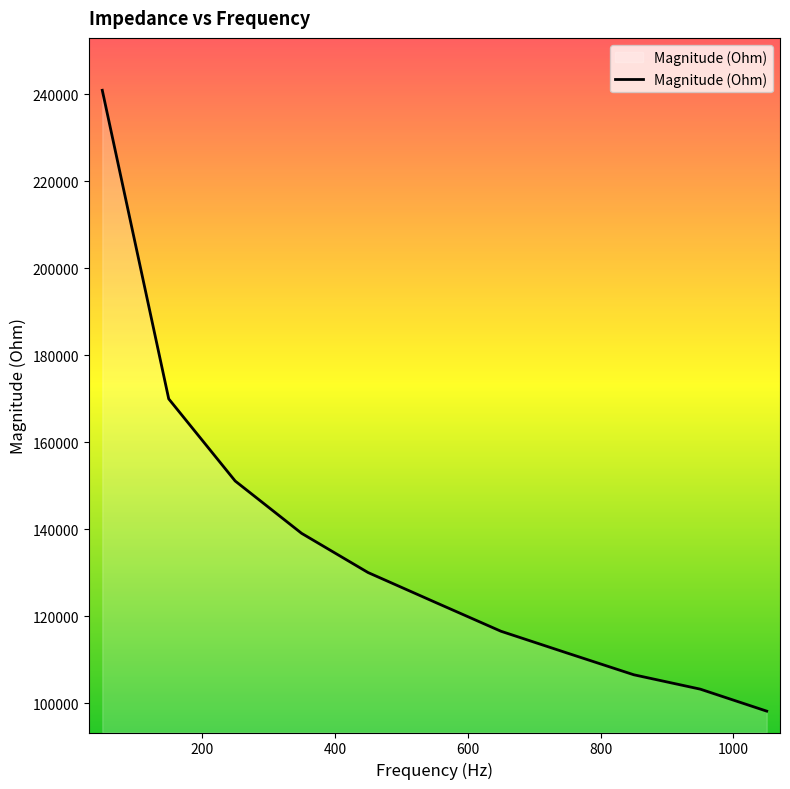

What is the minimum value shown in the chart?

98236.5